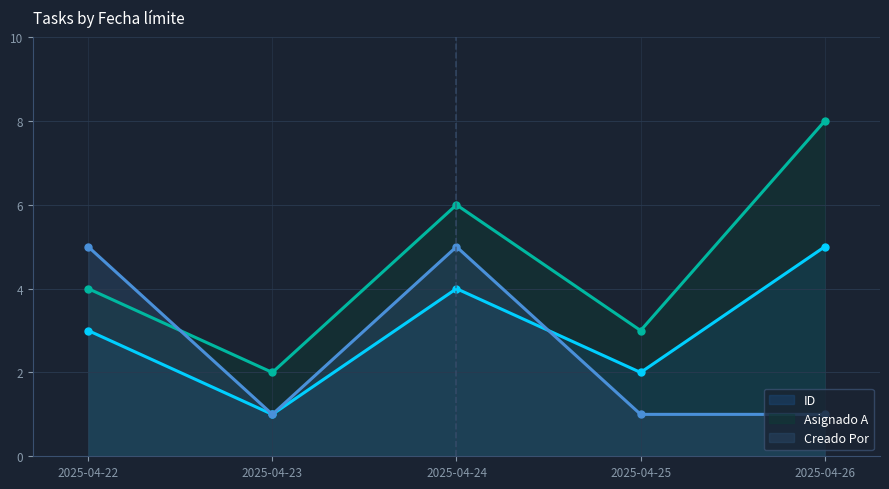

Read the ID value at 2025-04-22.

3